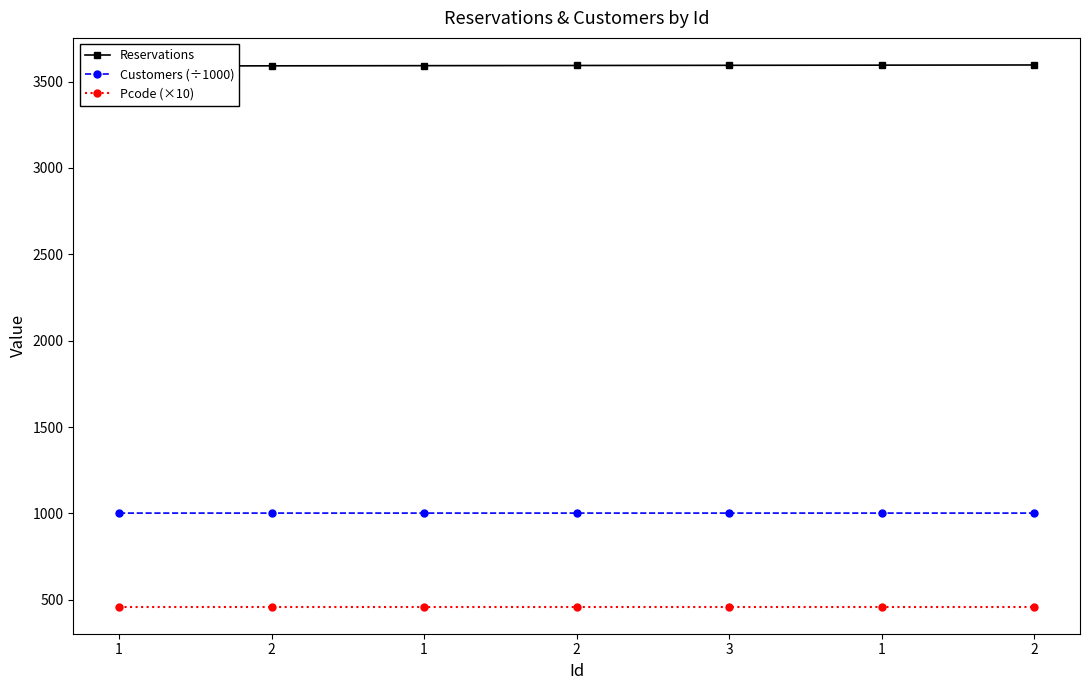

True or false: Customers (÷1000) and Reservations intersect in this chart.

False